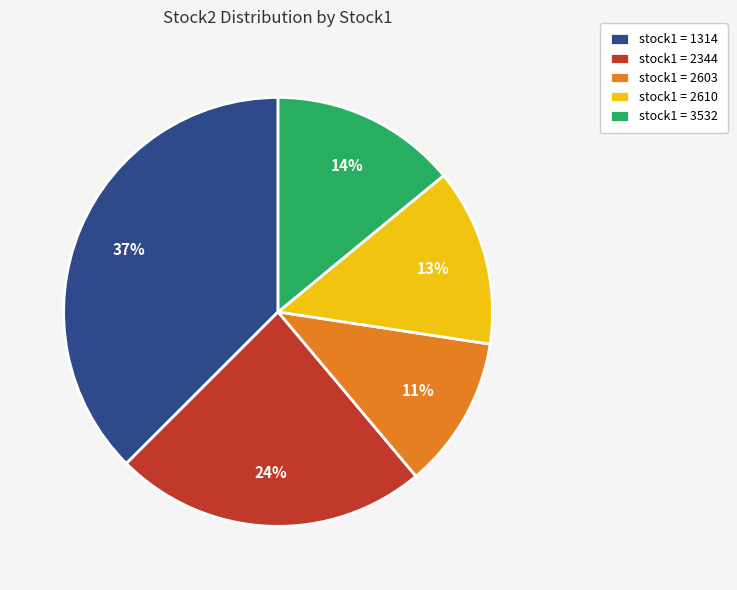

The stock1 = 1314 slice represents 37% of the pie. True or false?

True